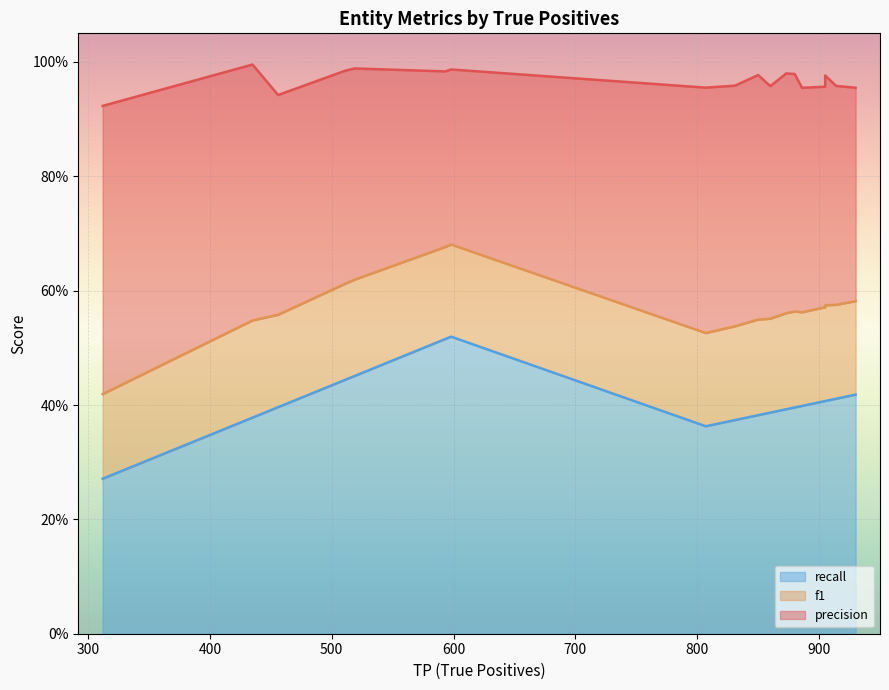

What is the difference between the second highest and second lowest values in the recall series?

0.2